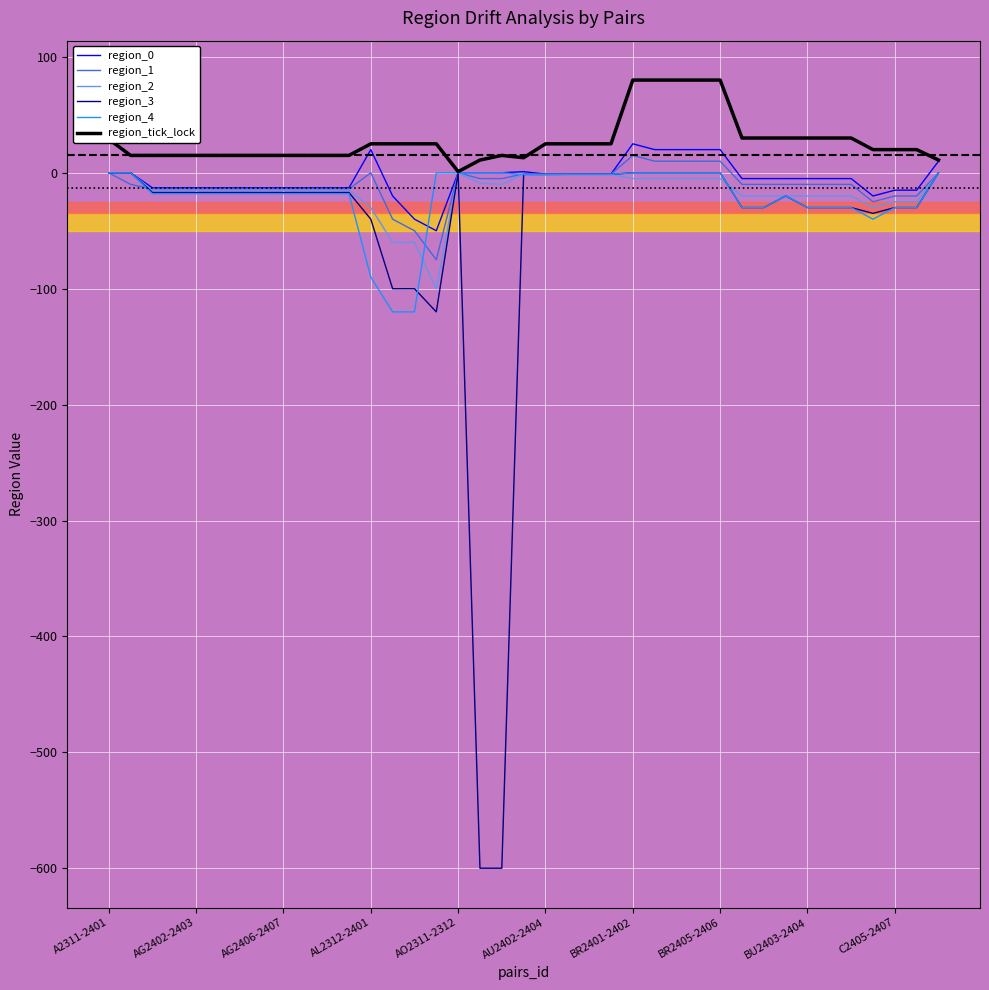

What is the maximum value for region_tick_lock?

80.0